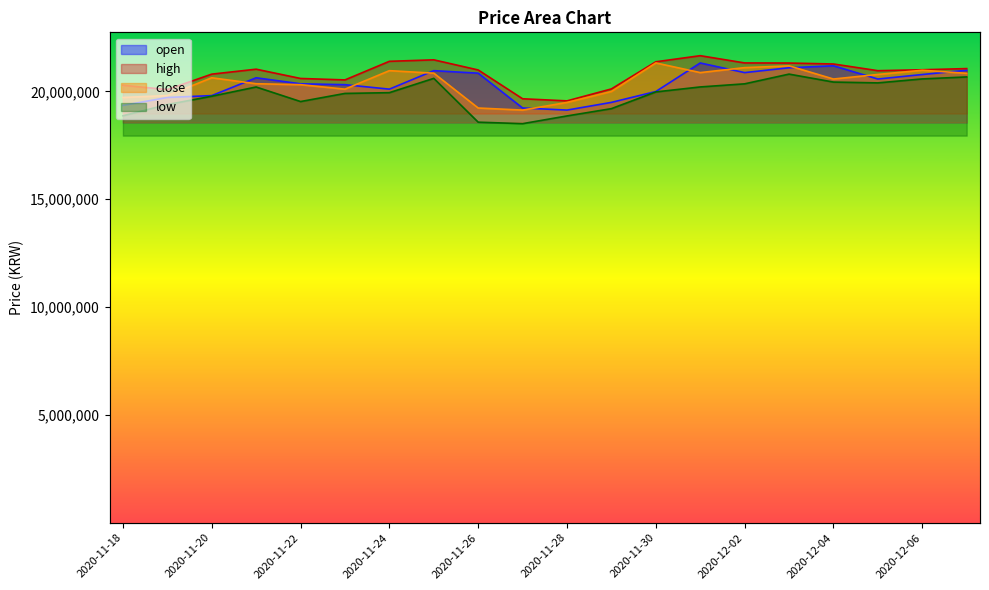

True or false: high has a value of 21025000 at 2020-11-21.

True